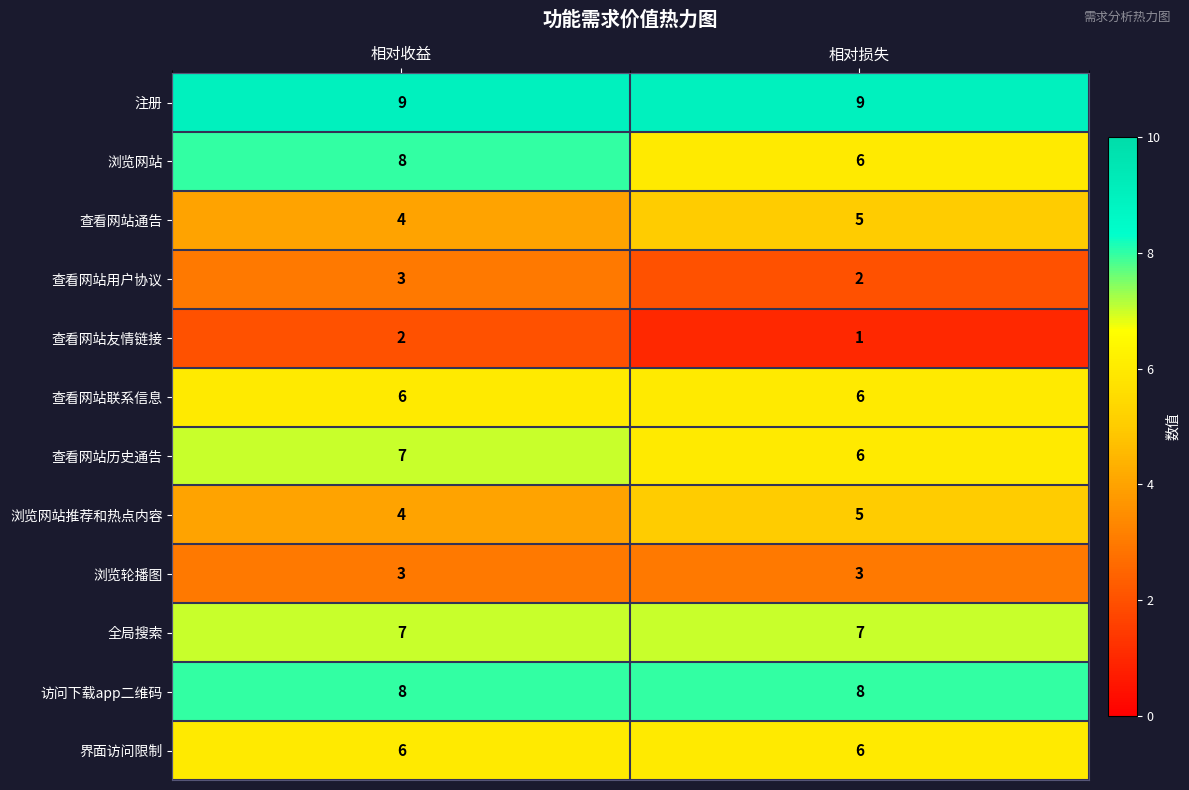

What is the difference between the highest and lowest values at 相对收益?

7